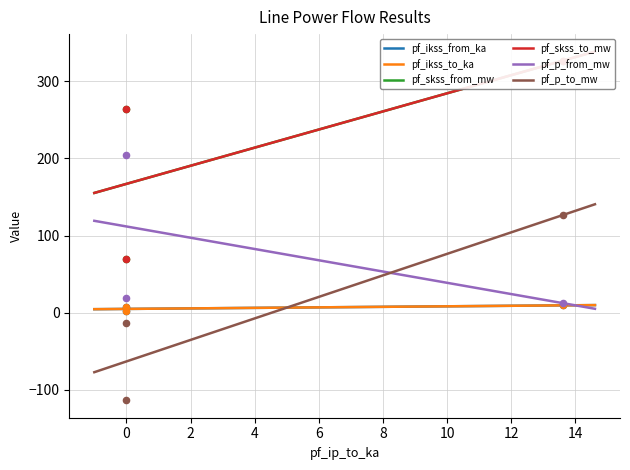

At how many categories does at least one series exceed 144?

2